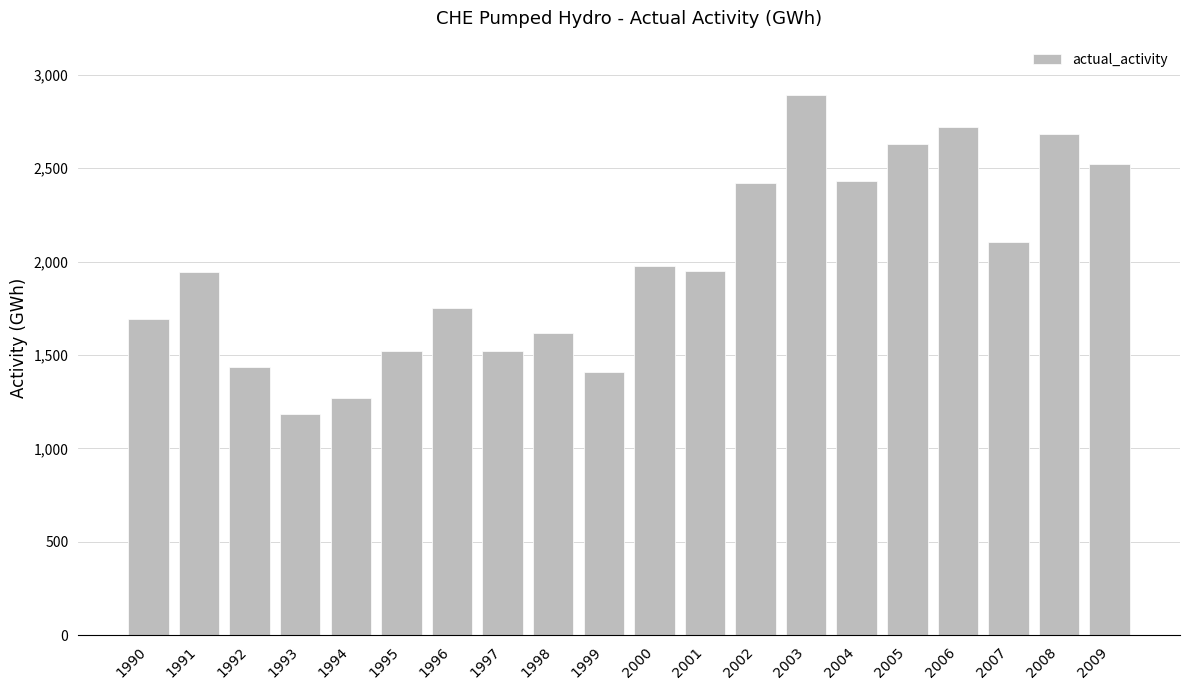

What is the sum of all values?

39685